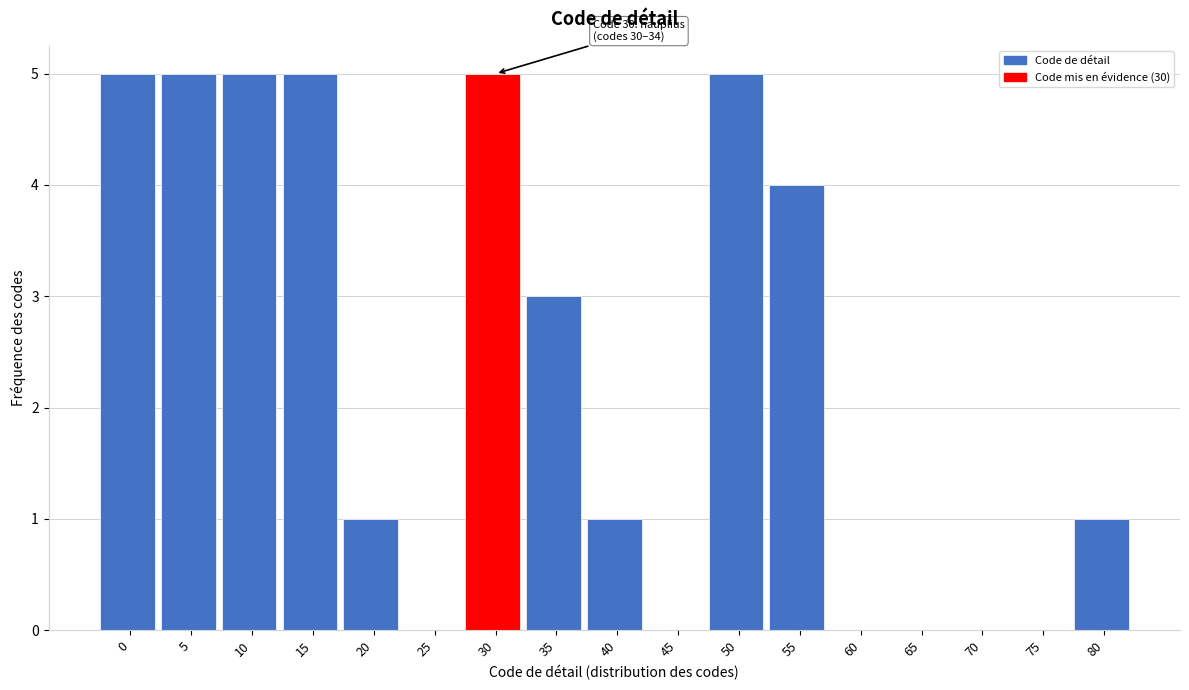

Reading right to left, what are all the values shown in this chart?

80=1	75=0	70=0	65=0	60=0	55=4	50=5	45=0	40=1	35=3	30=5	25=0	20=1	15=5	10=5	5=5	0=5